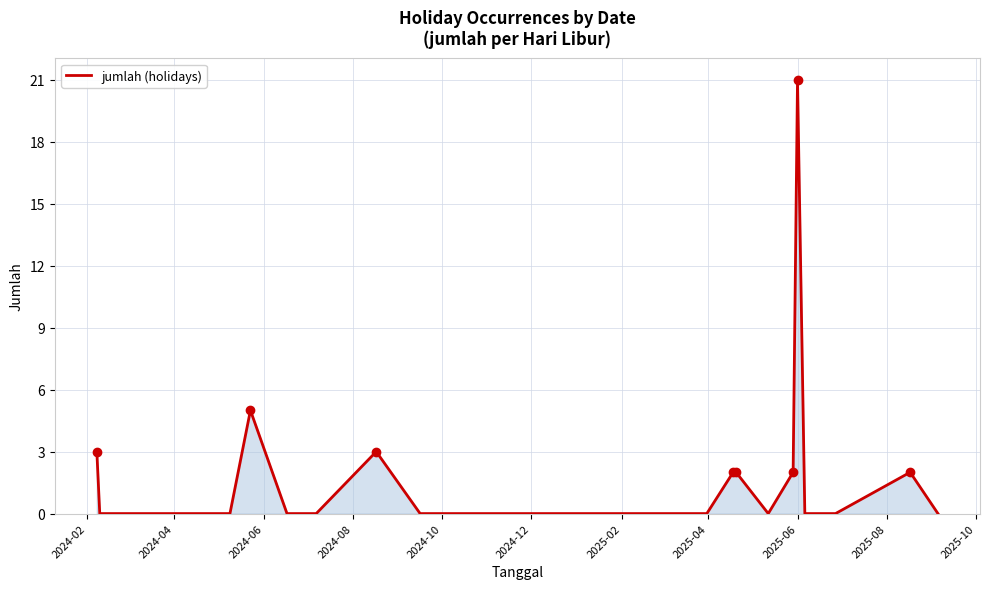

What is the maximum value shown in the chart?

21